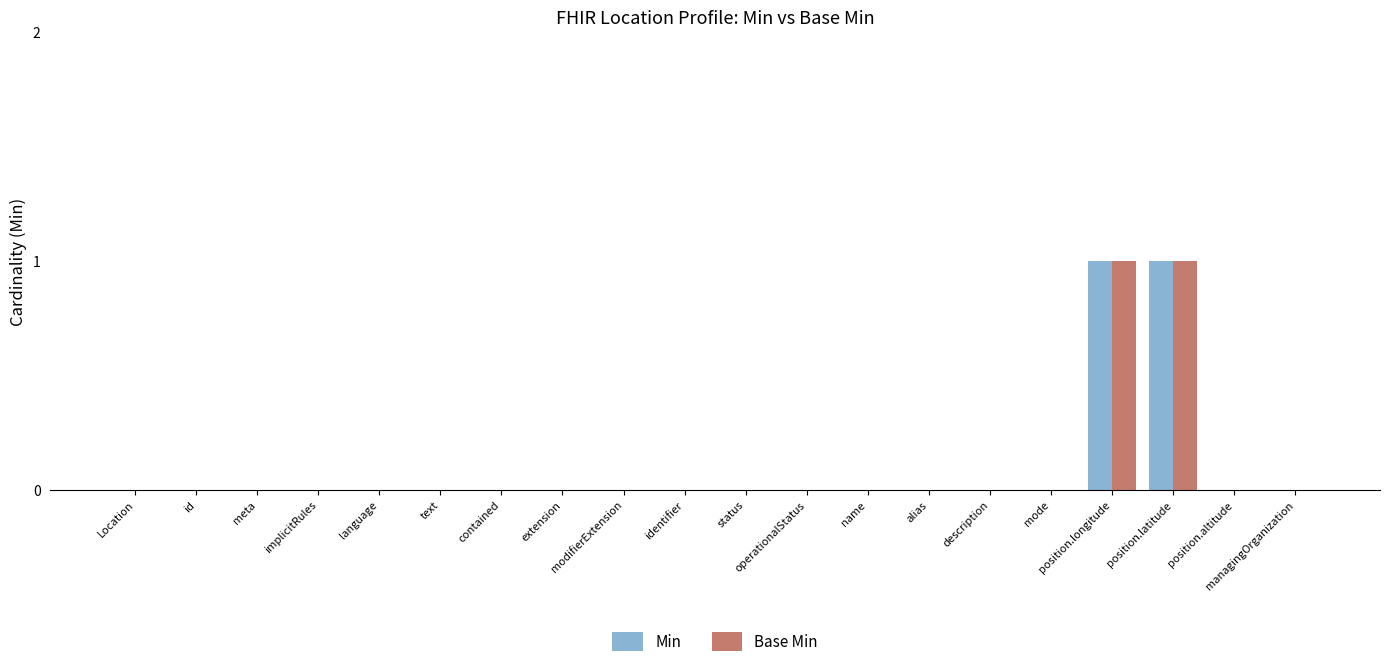

At which category does the chart reach its minimum across all series?

Location